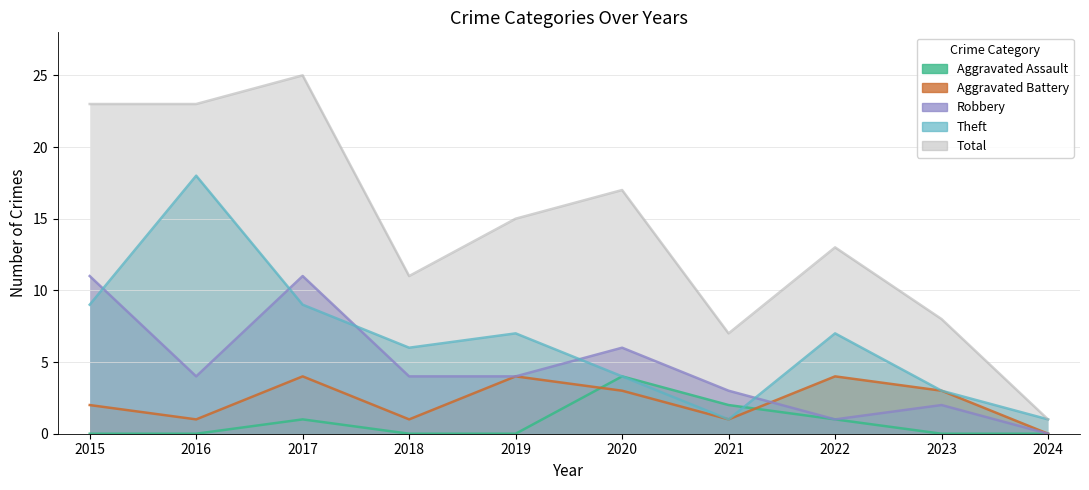

Where is Theft nearest to the value 9?

2015